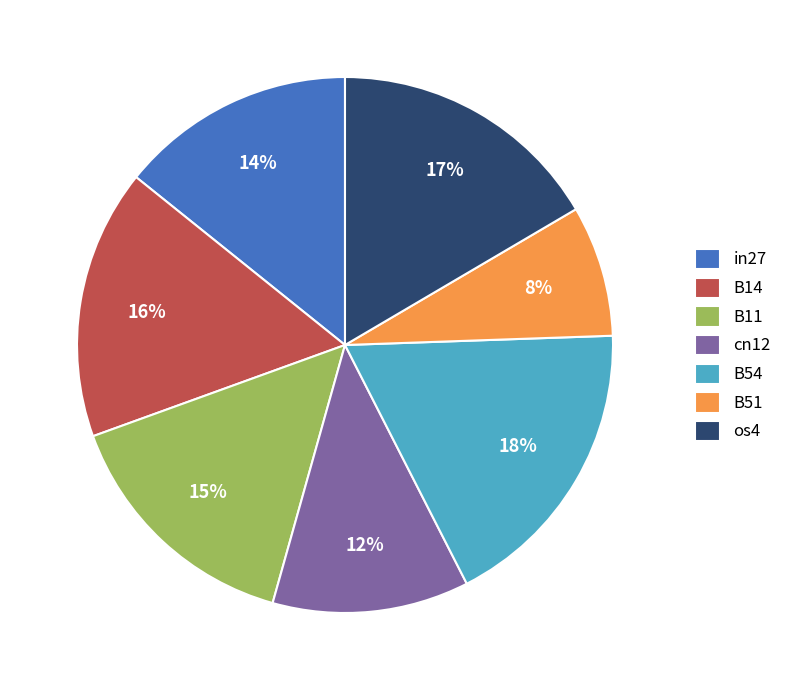

Does B11 represent more than half of the total?

No